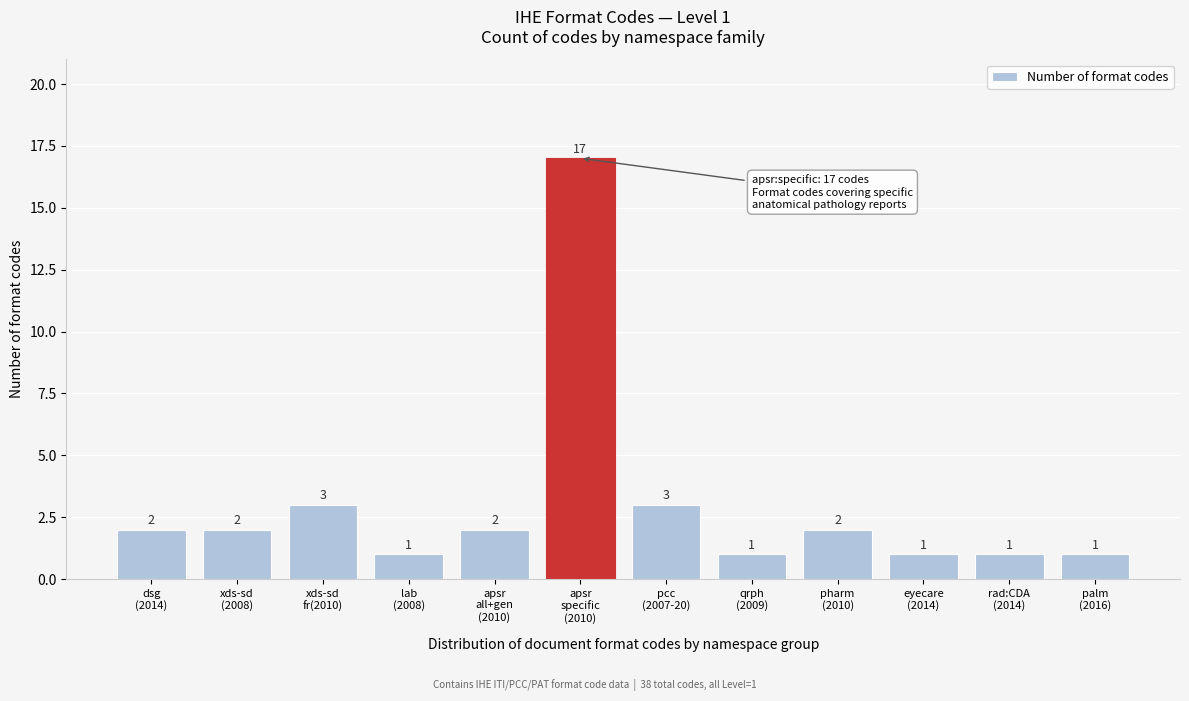

Reading left to right, what are all the values shown in this chart?

2	2	3	1	2	17	3	1	2	1	1	1